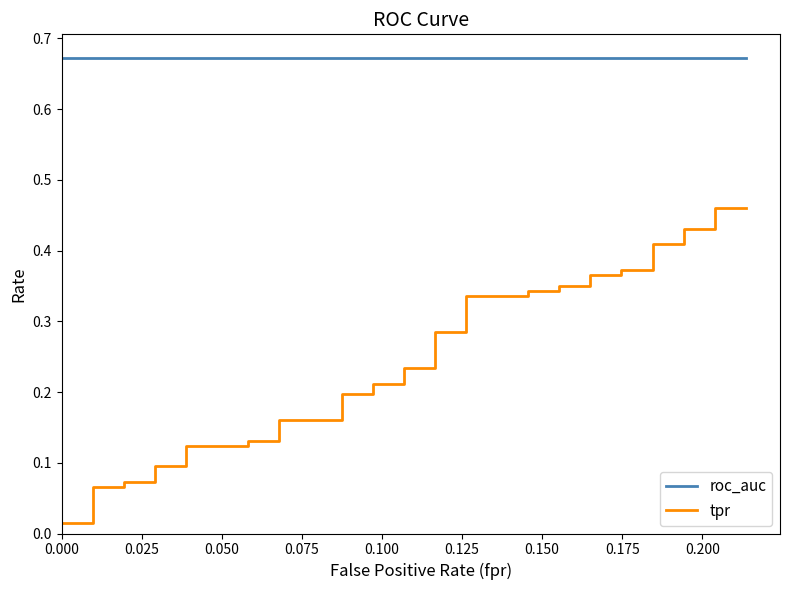

The tpr series shows 0.0 at 13. True or false?

False